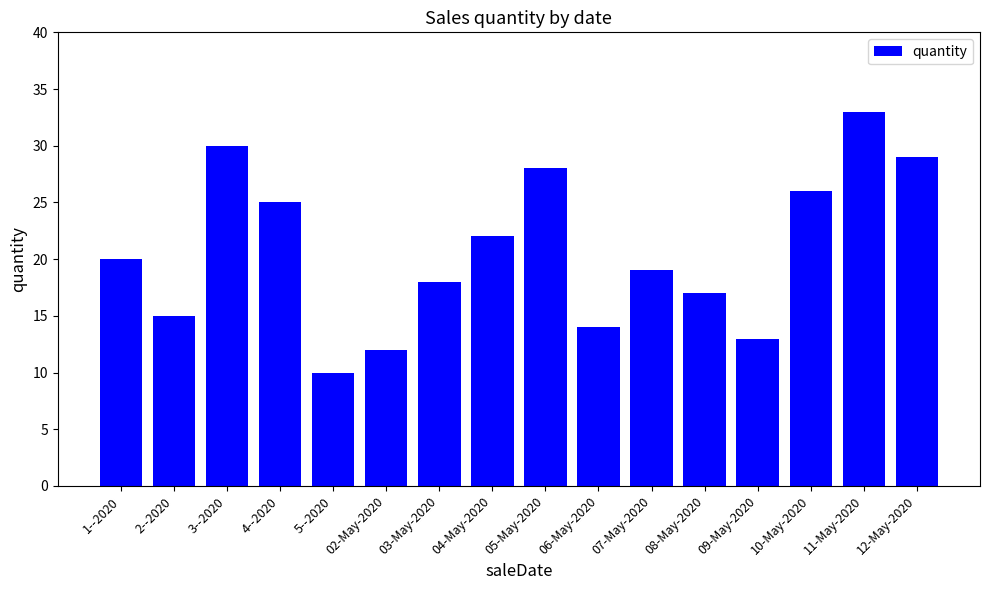

Reading left to right, transcribe all the data shown in this chart.

20	15	30	25	10	12	18	22	28	14	19	17	13	26	33	29